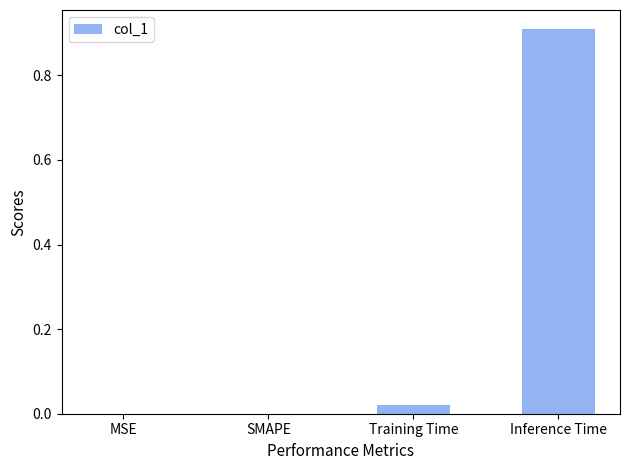

What is the greatest value displayed?

0.9